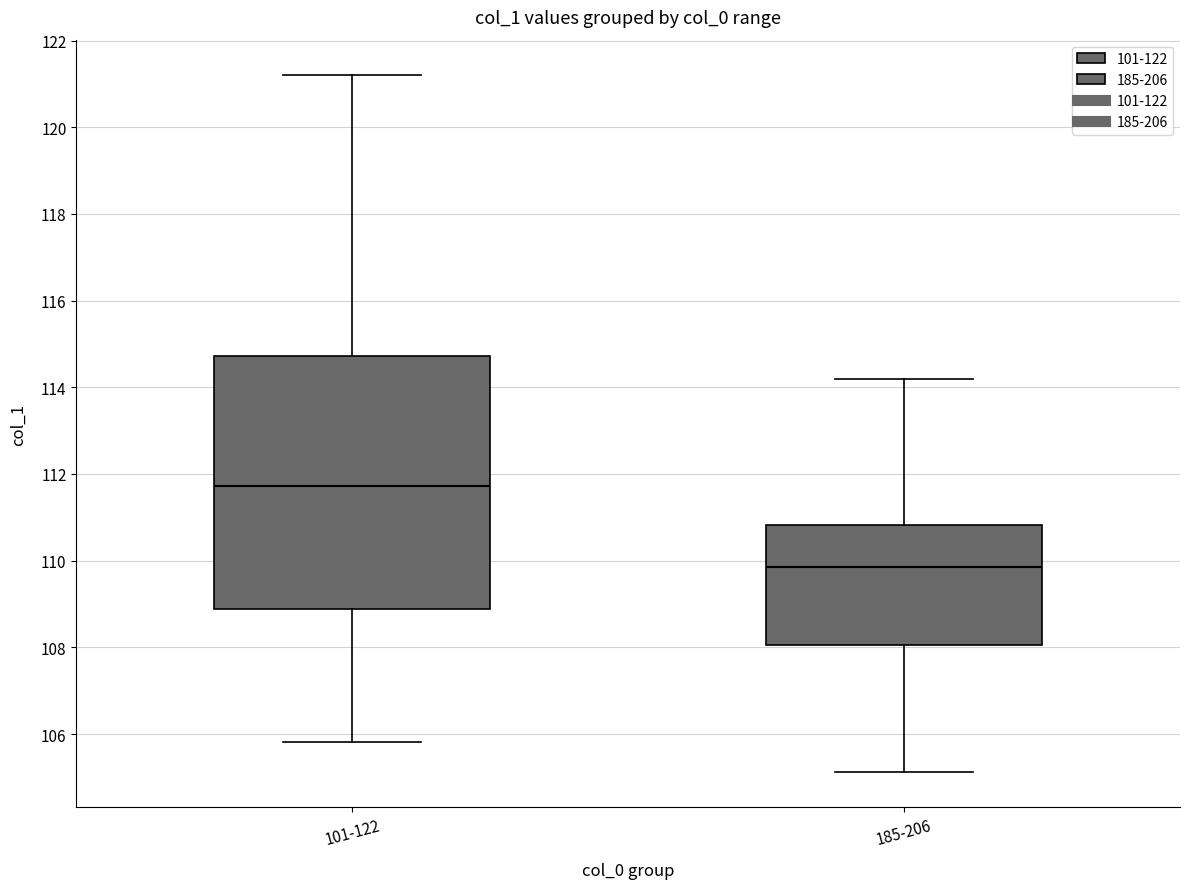

Reading left to right, transcribe this box plot: for each box, give where its median line is, the range the box spans, and where its two whiskers end, as read against the y-axis. The values are not printed on the chart, so give them approximately, as read against the axis.

101-122: median 111.8, box 108.8 to 114.8, whiskers 105.8 to 121.2
185-206: median 109.8, box 108.0 to 110.8, whiskers 105.2 to 114.2